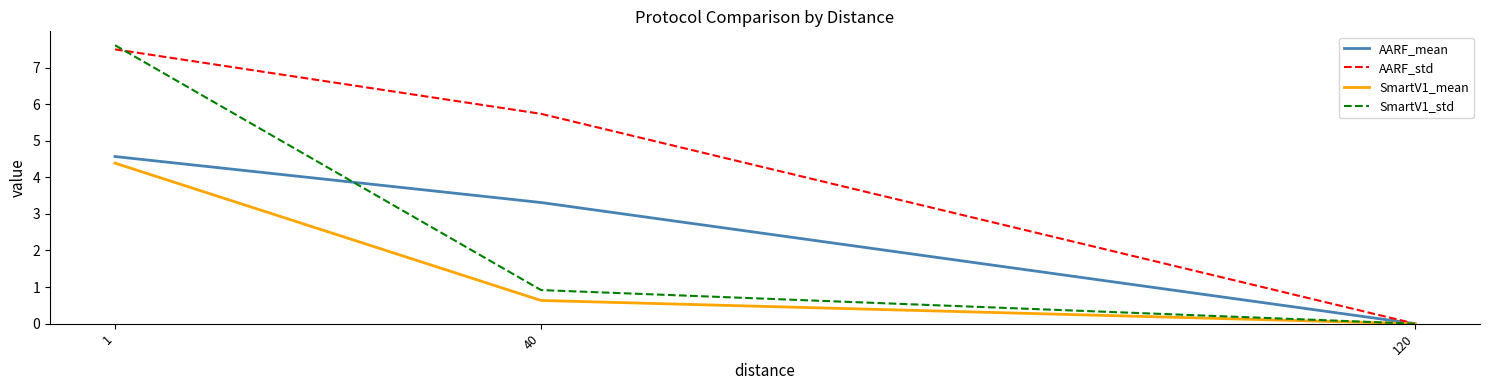

Reading right to left, what are all the values shown in this chart?

AARF_mean: 0.0	3.3	4.6
AARF_std: 0.0	5.7	7.5
SmartV1_mean: 0.0	0.6	4.4
SmartV1_std: 0.0	0.9	7.6